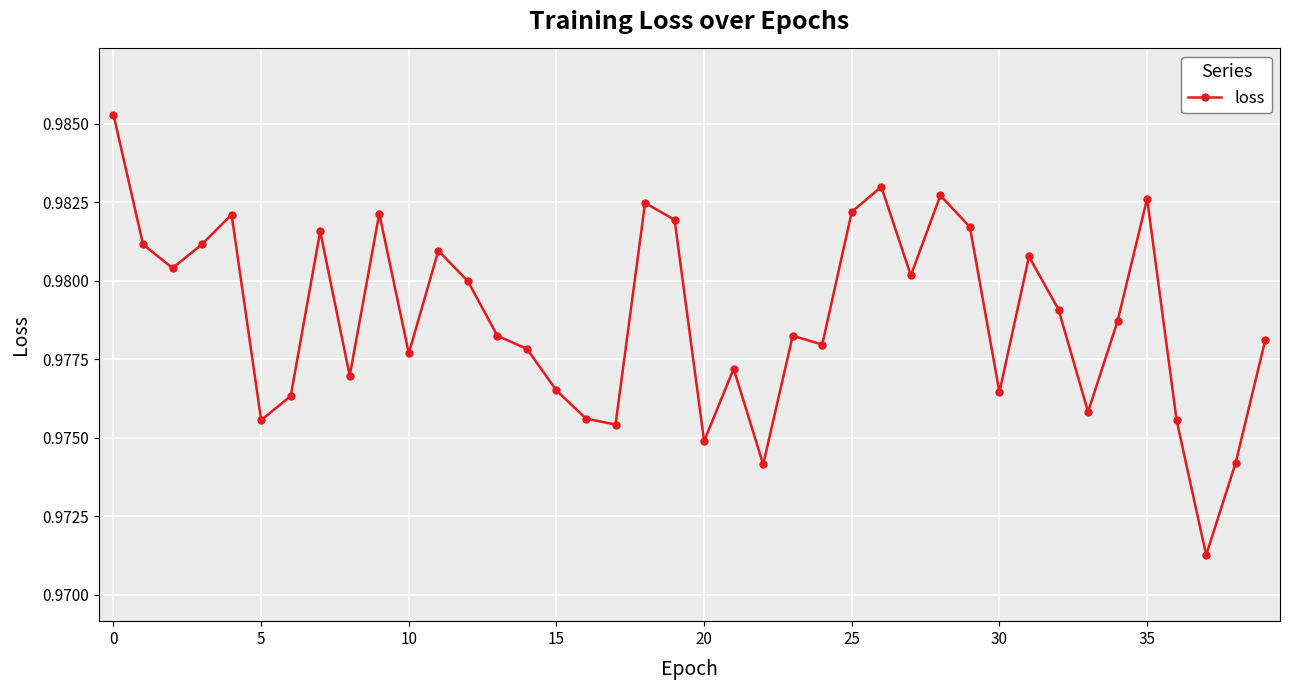

What is the sum of all values?

39.2